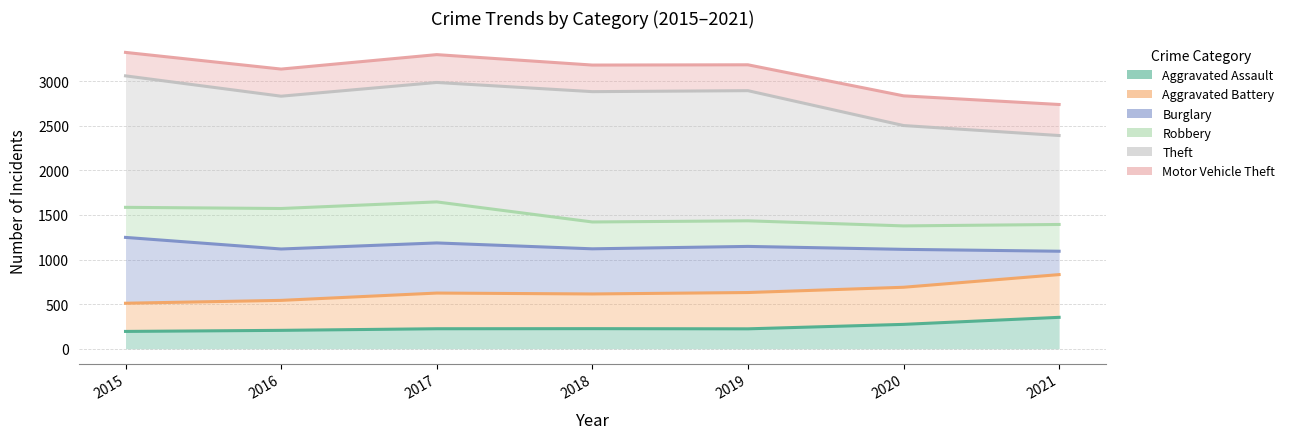

Read the Burglary value at 2015, to the nearest 5.

1250